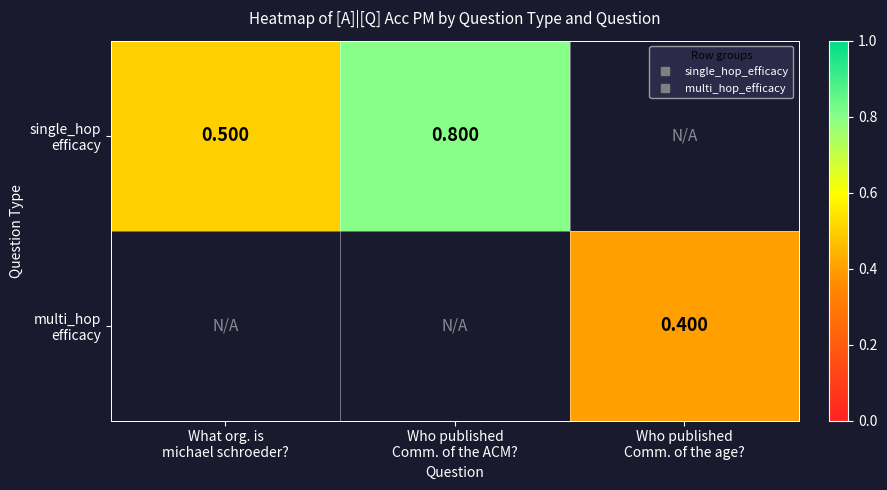

At which label does single_hop efficacy reach its minimum?

What org. is michael schroeder?